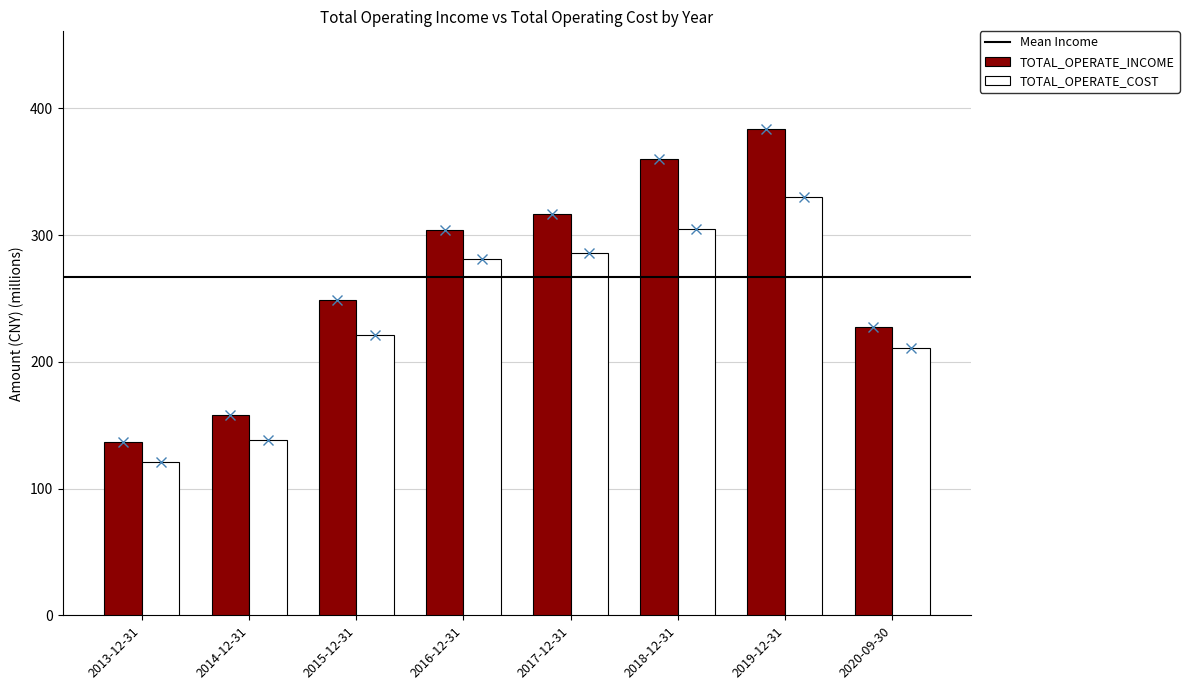

Which category has the lowest value in the TOTAL_OPERATE_INCOME series?

2013-12-31